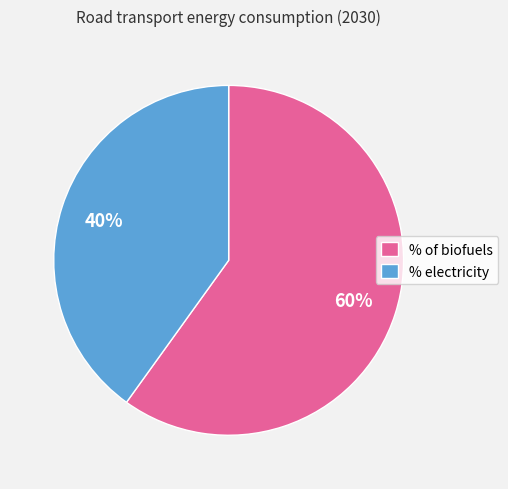

To the nearest percent, what is the average slice percentage?

50%